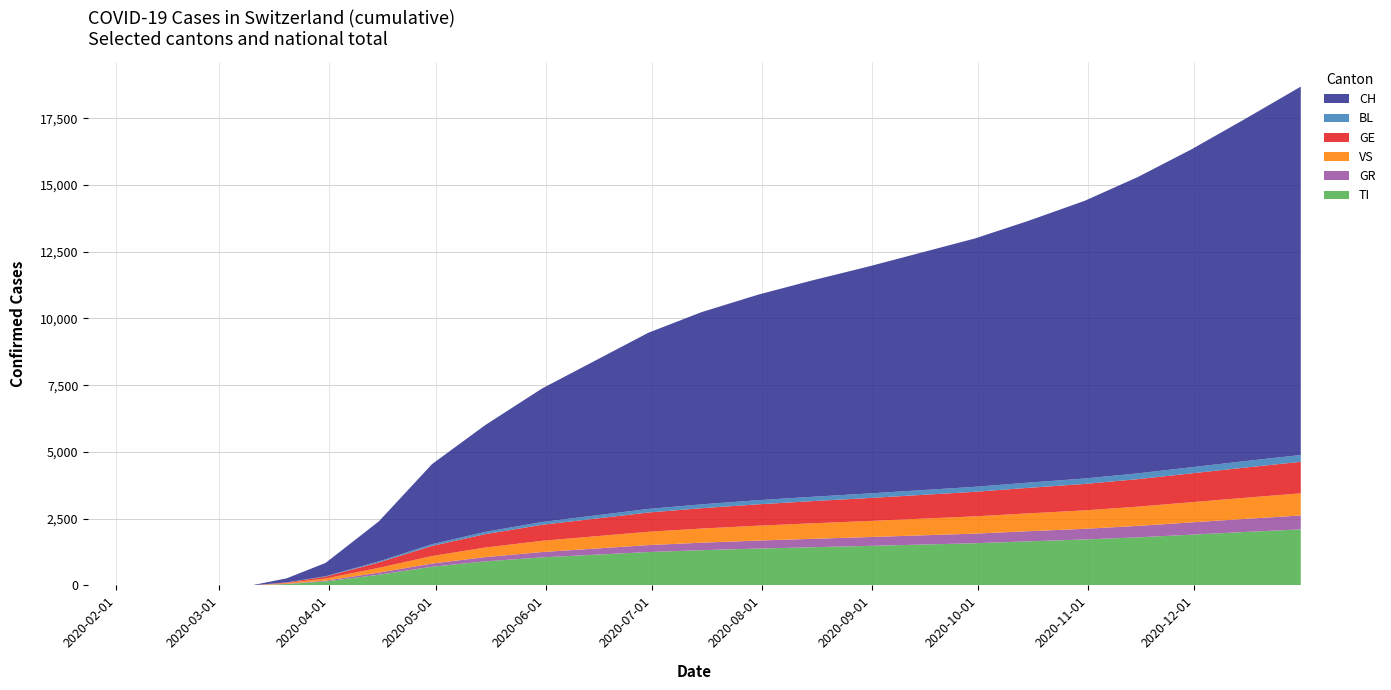

Reading left to right, what are all the values shown in this chart?

TI: 0	0	0	0	50	150	400	700	900	1050	1150	1250	1320	1380	1430	1480	1530	1580	1650	1720	1800	1900	2000	2100
GR: 0	0	0	0	10	30	80	120	160	200	230	260	280	300	315	330	345	360	380	400	430	460	490	520
VS: 0	0	0	0	30	80	180	280	360	420	460	500	530	558	580	602	624	646	668	690	720	755	790	830
GE: 0	0	0	0	20	70	200	380	500	600	660	720	762	800	830	860	890	920	955	990	1030	1080	1130	1180
BL: 0	0	0	0	5	15	40	65	85	105	120	135	145	155	163	171	179	187	196	205	216	229	242	256
CH: 0	0	0	0	150	500	1500	3000	4000	5000	5800	6600	7200	7700	8100	8500	8900	9300	9800	10400	11100	11900	12800	13800